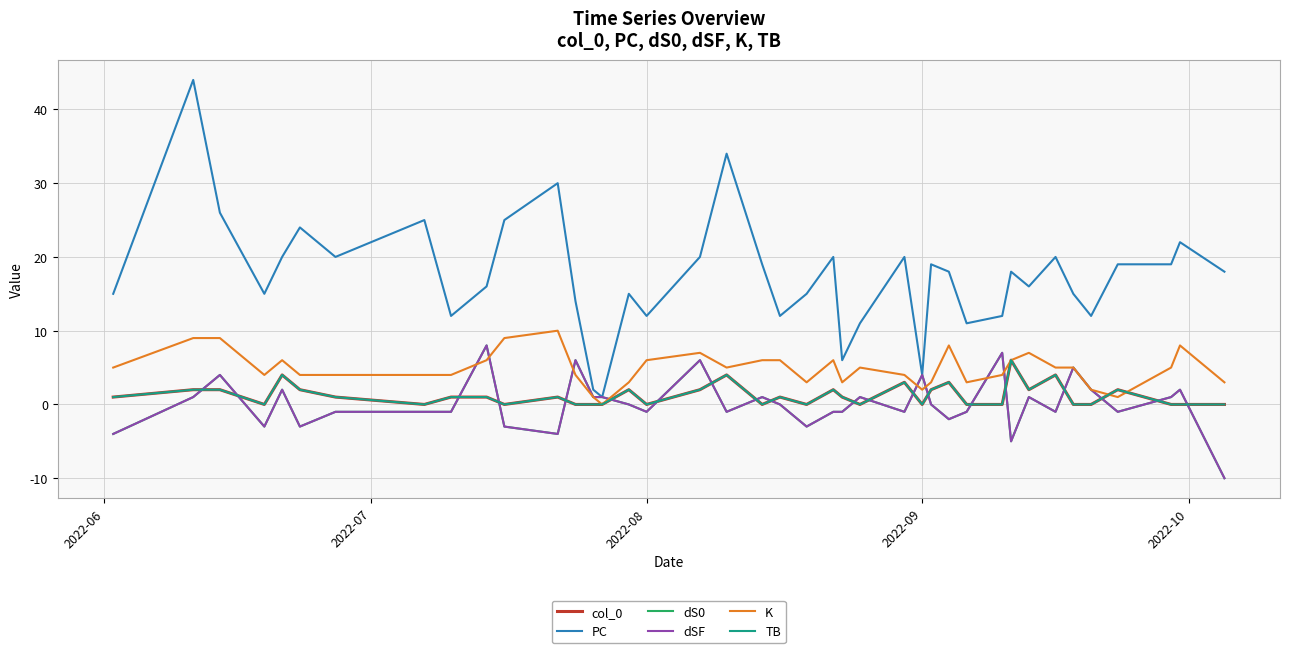

Does the chart have visible grid lines?

Yes